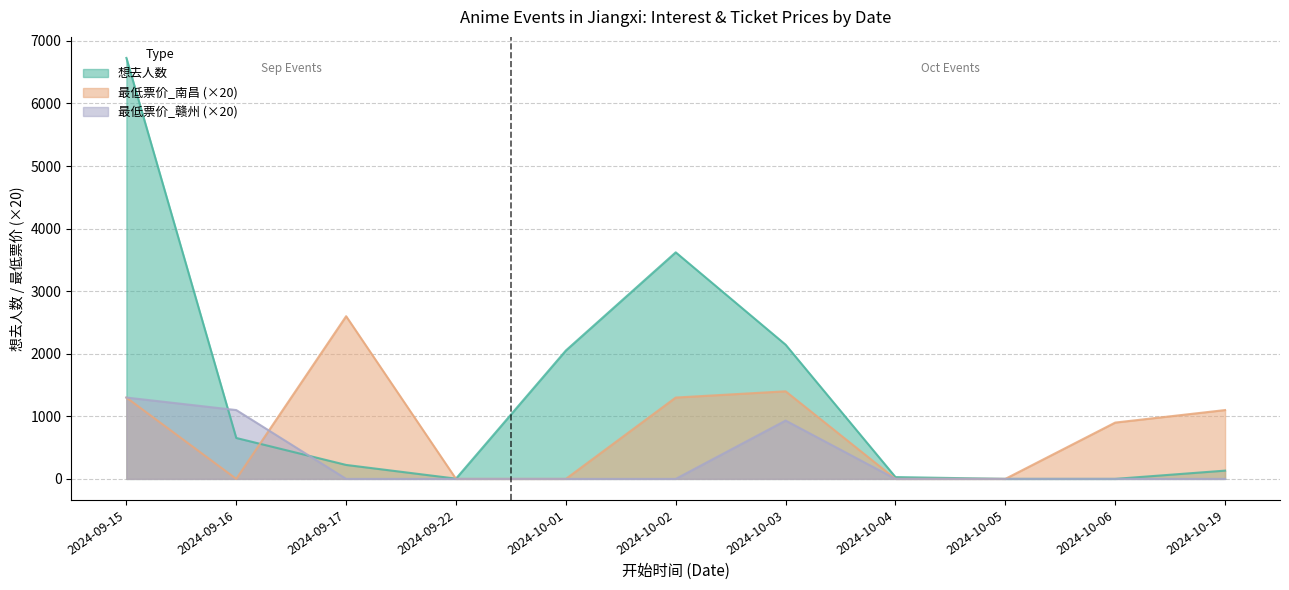

What is the label of the 10th point from the left?

2024-10-06